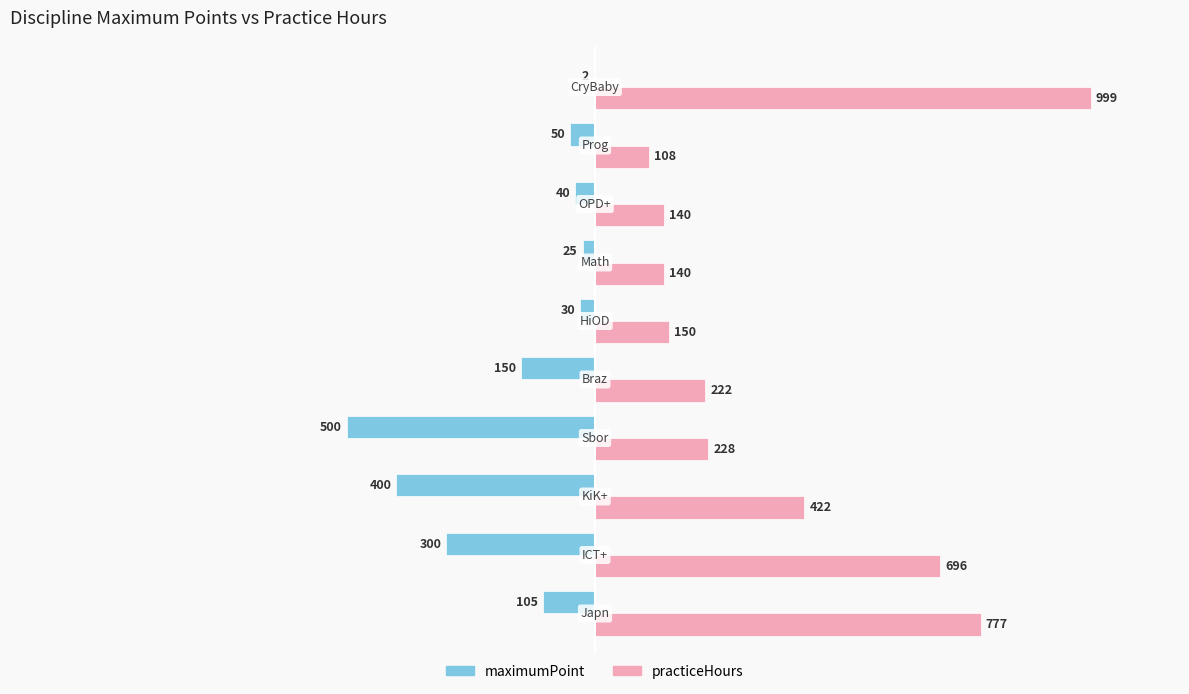

How many series are shown in this chart?

2